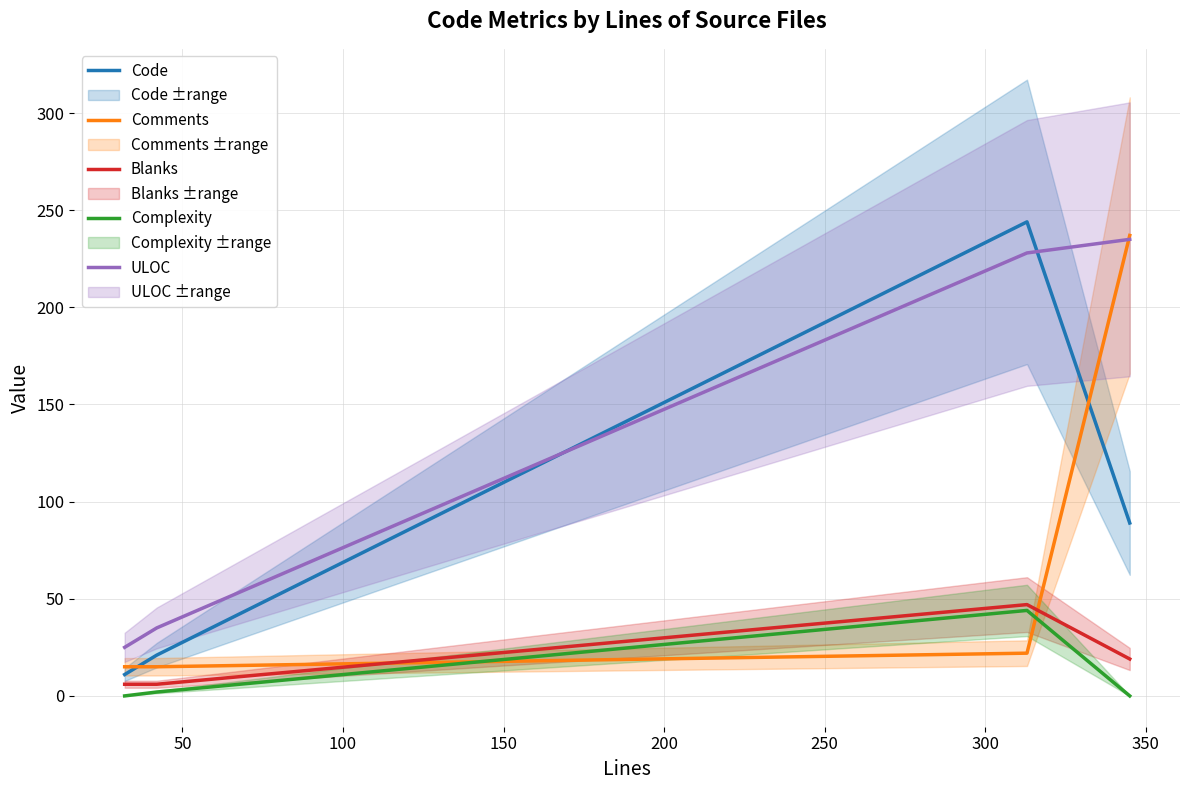

What is the sum of all Code values?

365